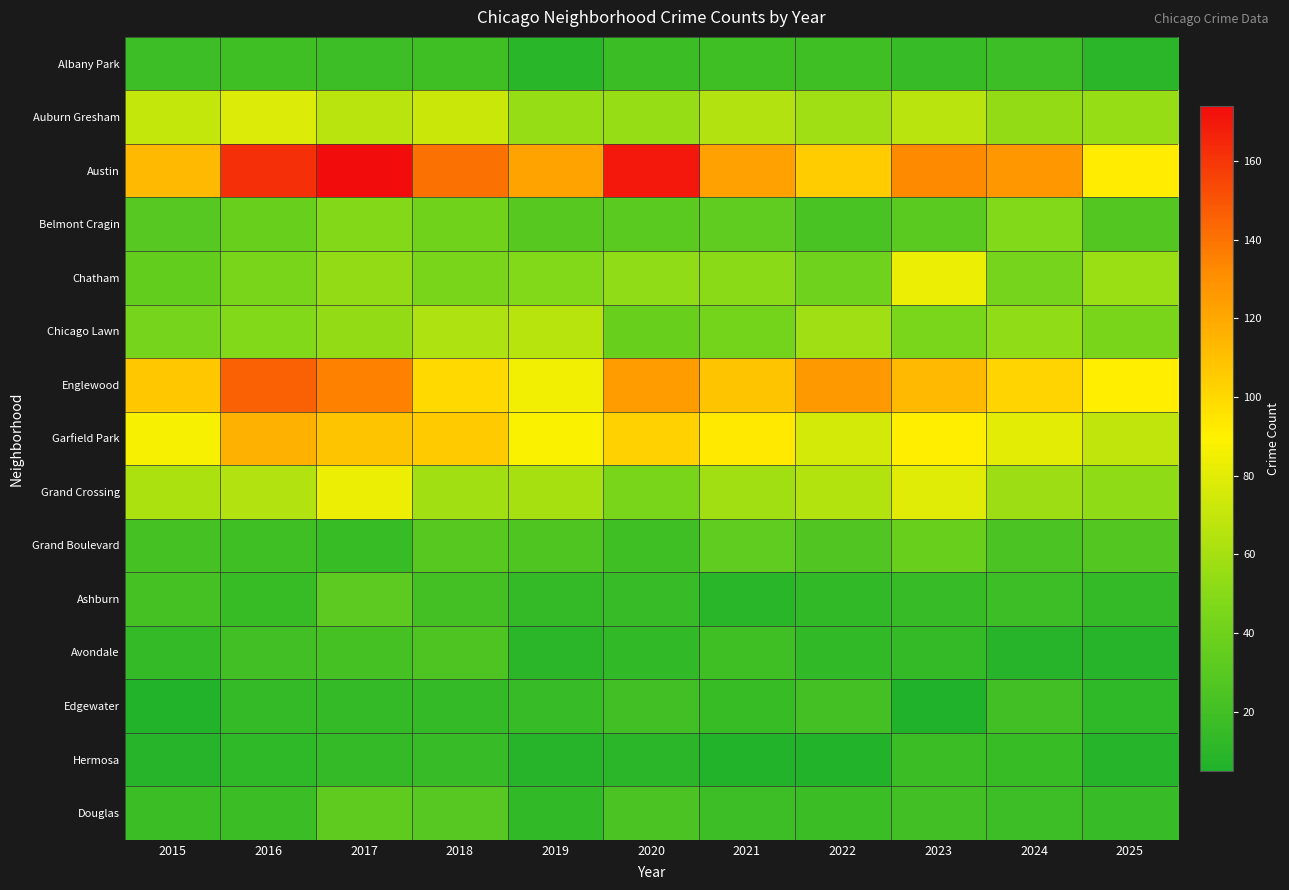

At 2021, list the series in order from largest to smallest.

Austin, Englewood, Garfield Park, Auburn Gresham, Grand Crossing, Chatham, Chicago Lawn, Belmont Cragin, Grand Boulevard, Albany Park, Avondale, Douglas, Edgewater, Ashburn, Hermosa